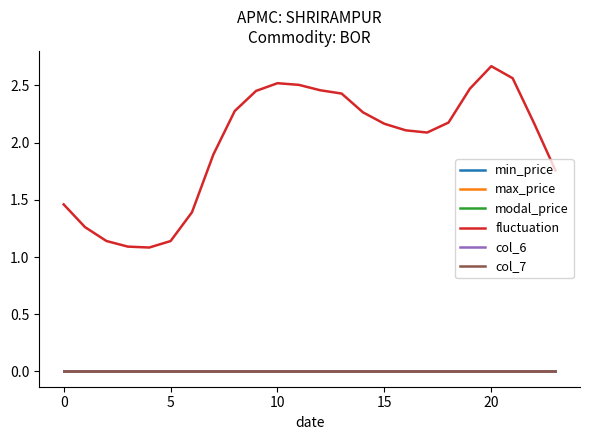

Does the chart have visible grid lines?

No